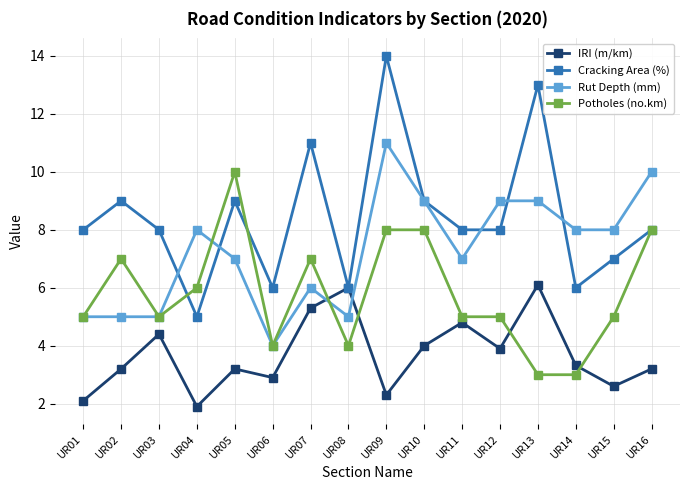

What is the value of the Potholes (no.km) point at the 2nd from the left?

7.0